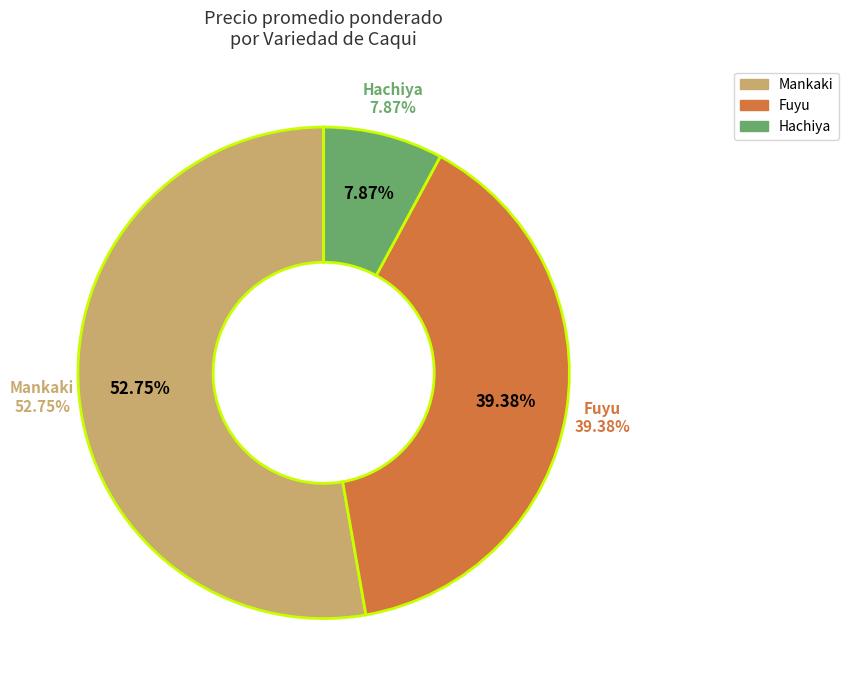

How many slices are in this pie chart?

3